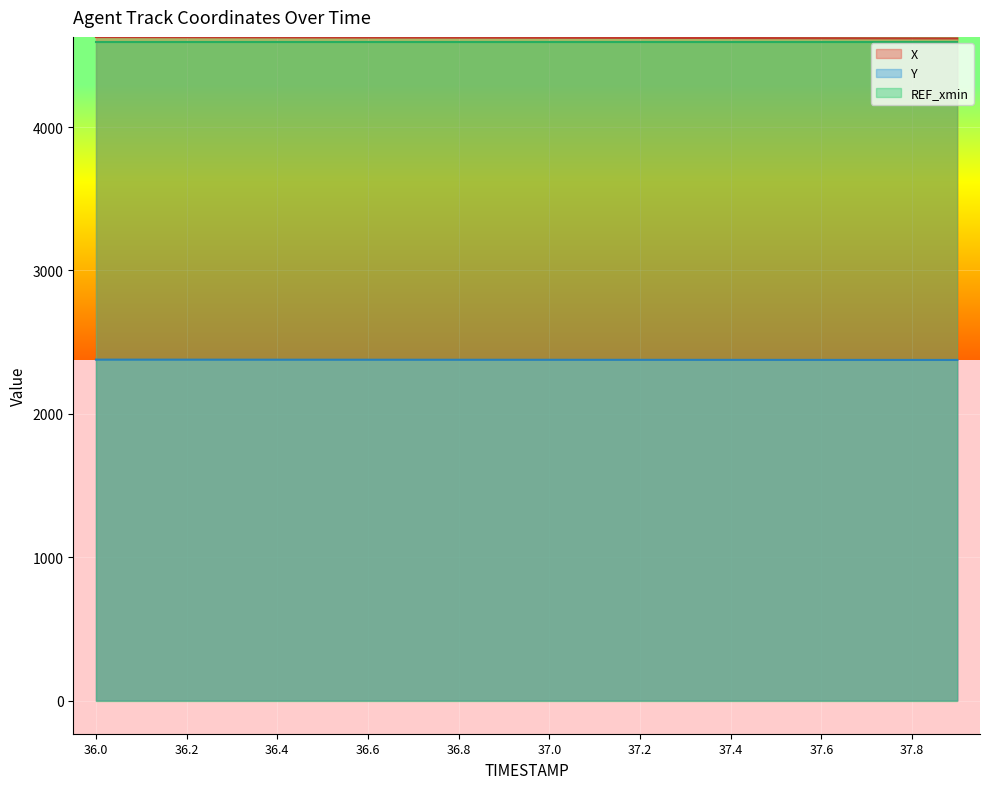

True or false: Y and REF_xmin cross at least once.

False